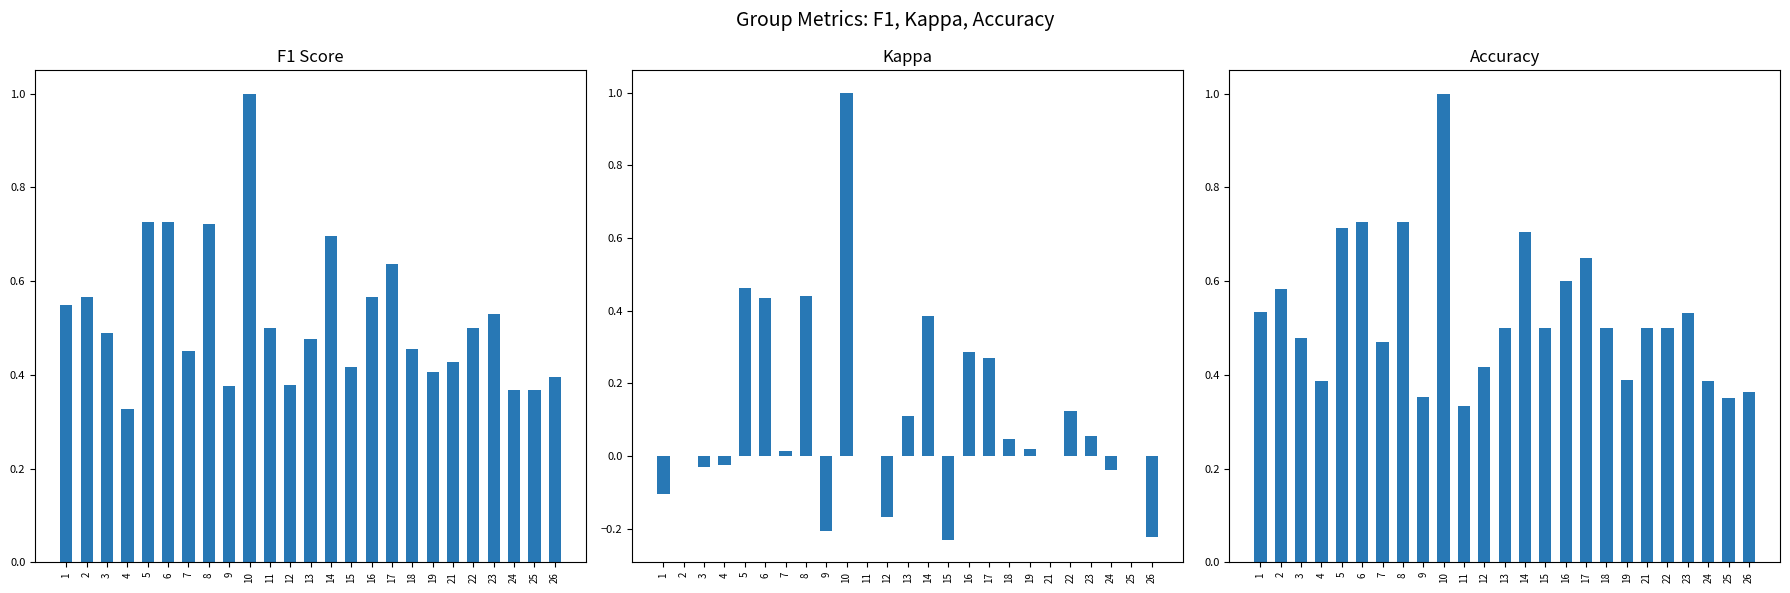

What is the difference between the second highest and minimum values in the kappa series?

0.7